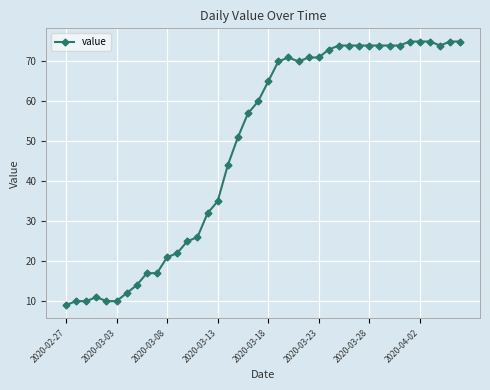

What is the value of the 6th point from the left?

10